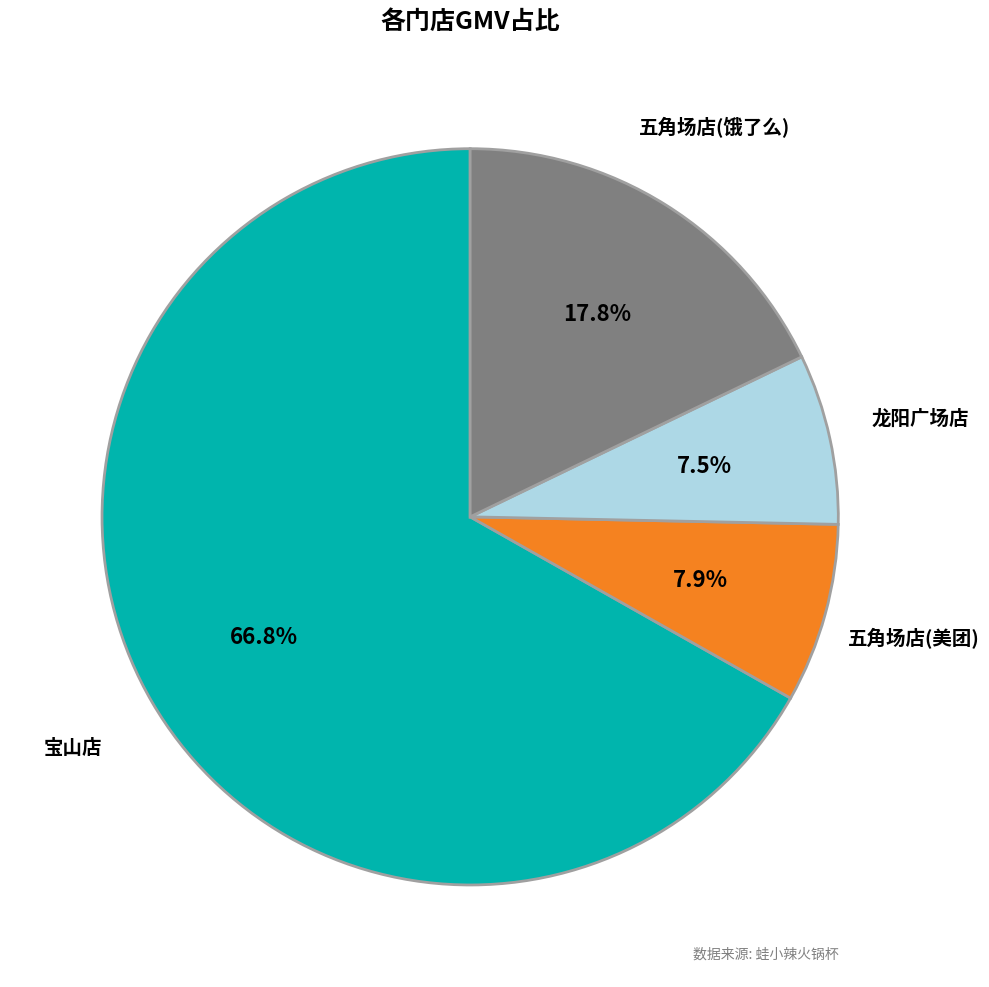

How many slices are in this pie chart?

4